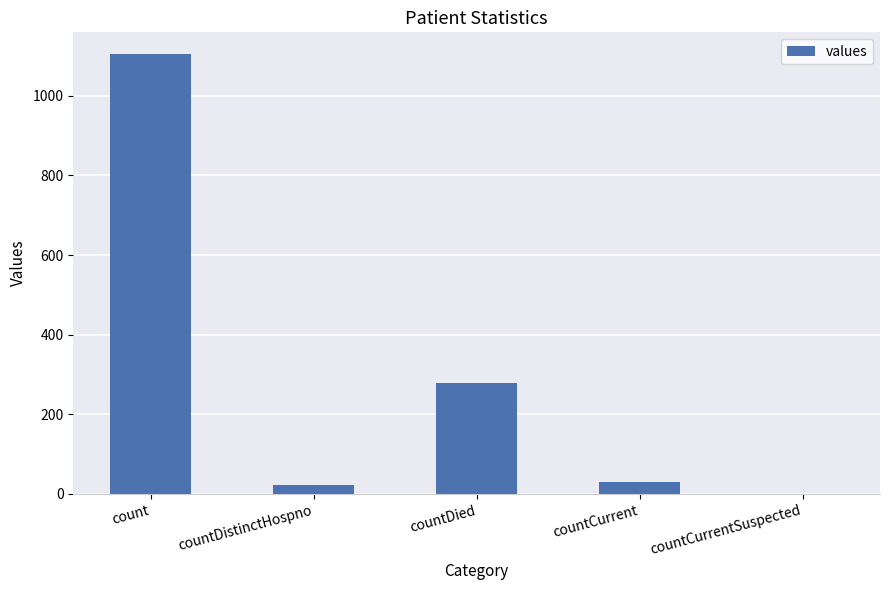

How many values are above zero?

4